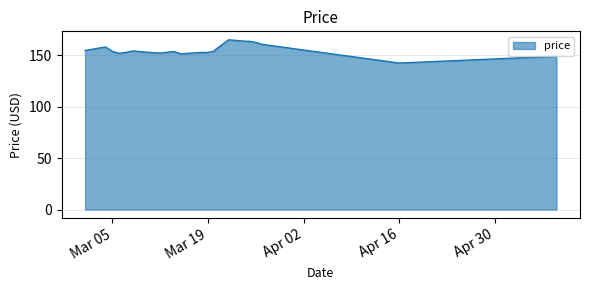

What is the label of the 10th point from the left?

2024-03-15